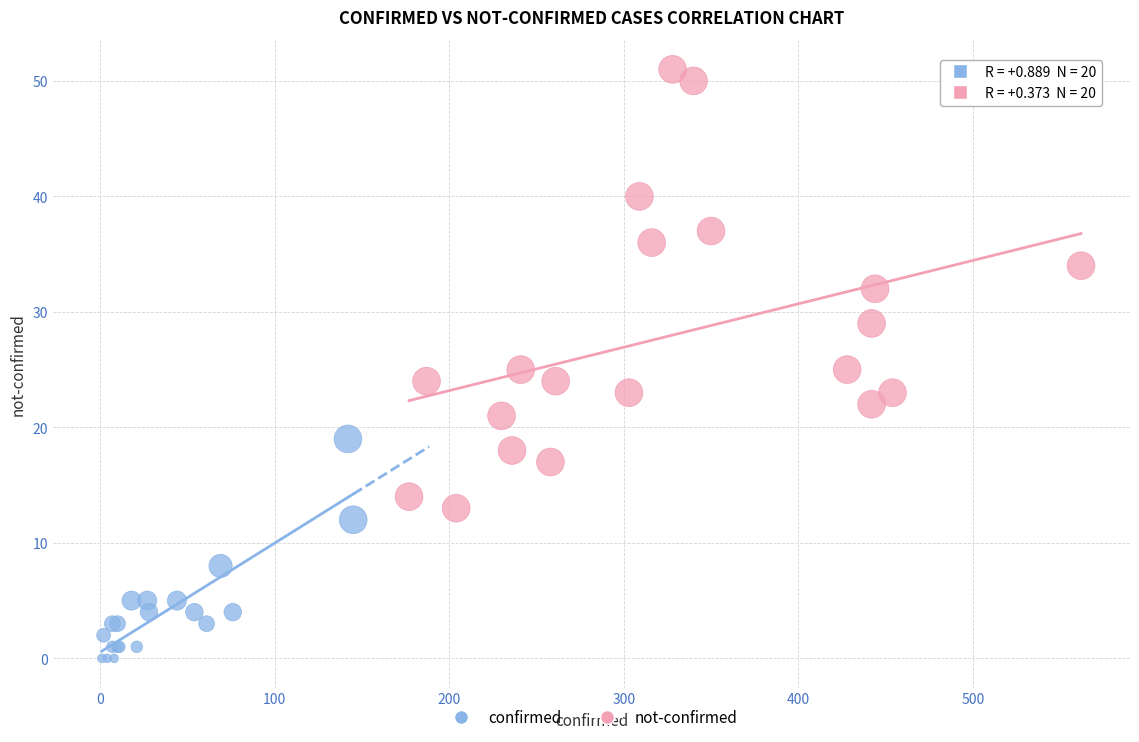

Which series has the largest Y range (max minus min)?

not-confirmed